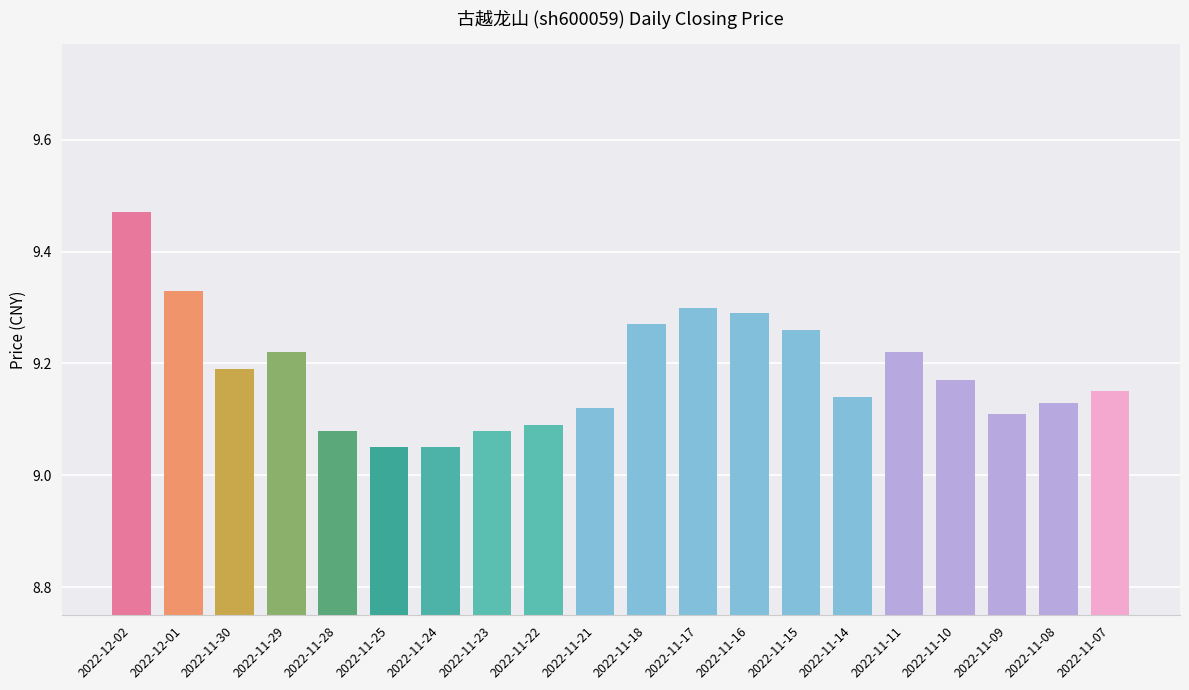

True or false: the data shows 3.4 at 2022-11-25.

False